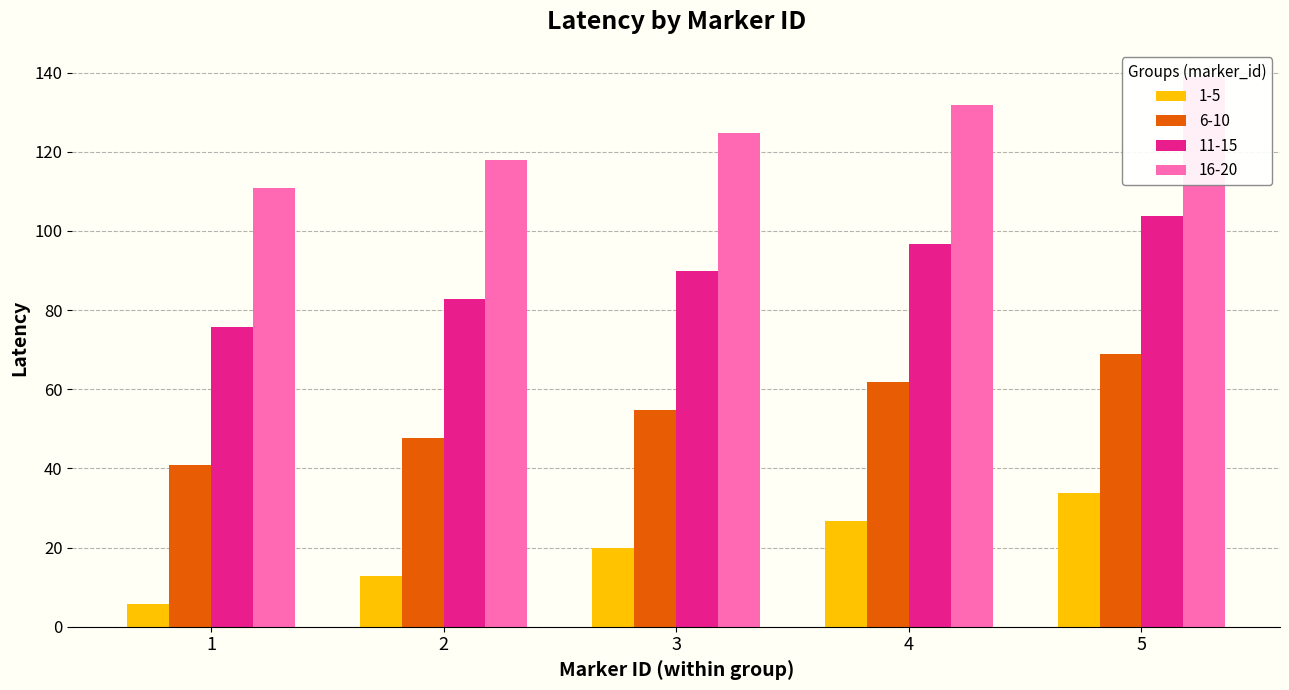

What is the value of the 1-5 bar at the 4th from the left?

26.8